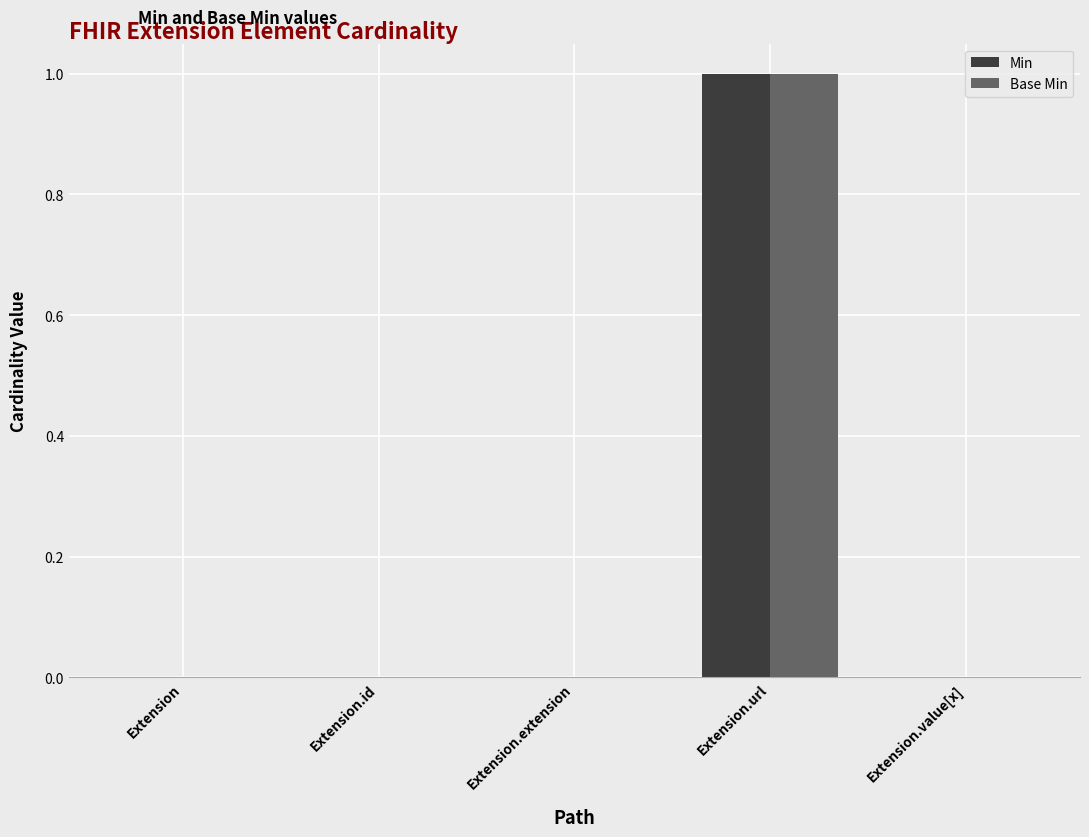

Reading left to right, extract all data points from this chart.

Min: Extension=0	Extension.id=0	Extension.extension=0	Extension.url=1	Extension.value[x]=0
Base Min: Extension=0	Extension.id=0	Extension.extension=0	Extension.url=1	Extension.value[x]=0